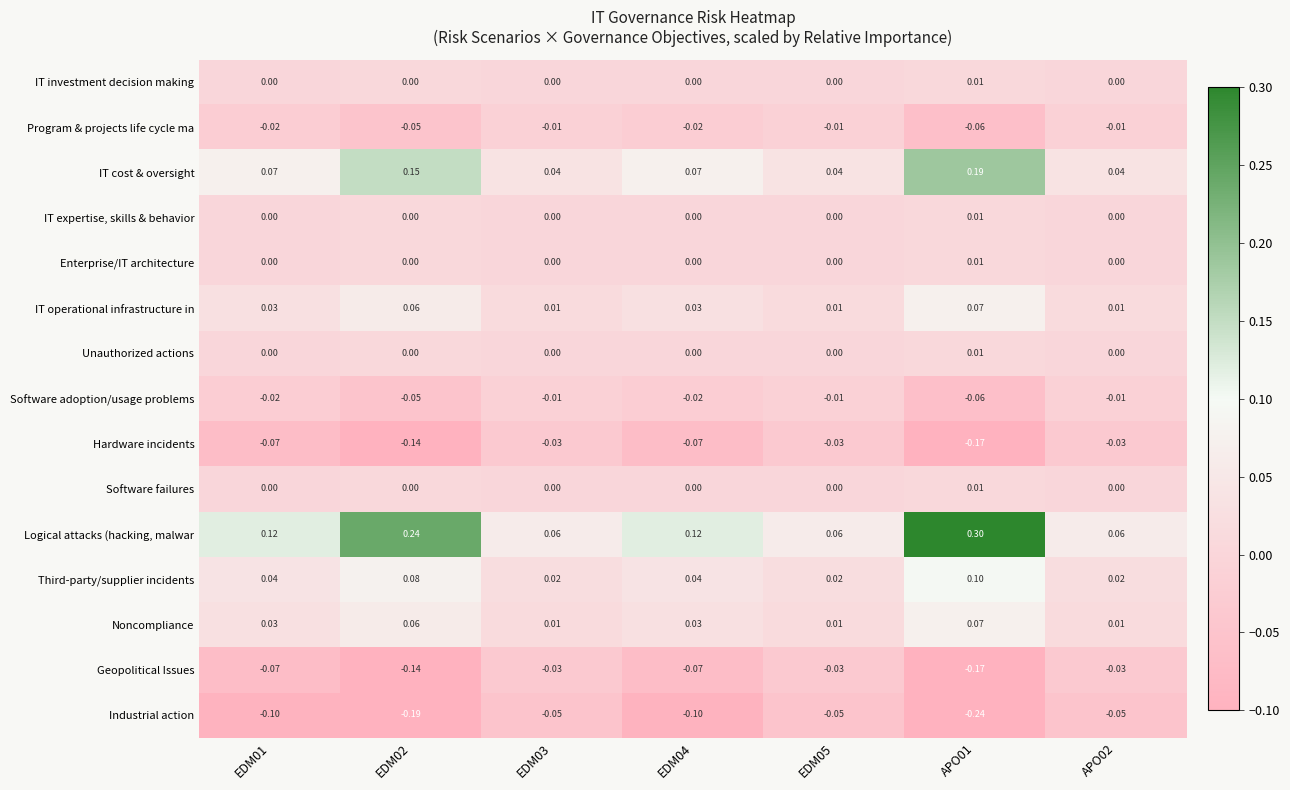

Between EDM01 and EDM03, which series saw the biggest shift?

Logical attacks (hacking, malwar